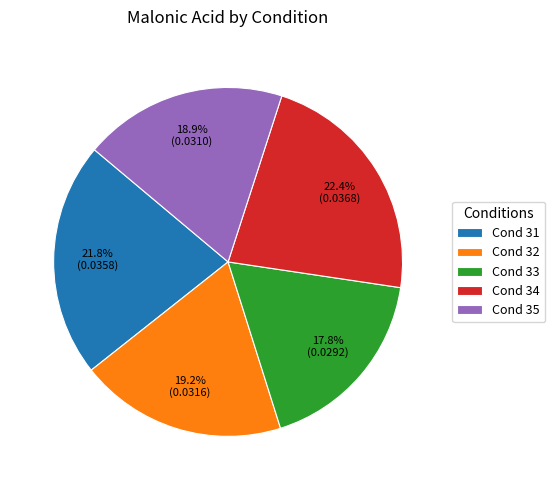

Does Cond 33 account for over 50% of the chart?

No